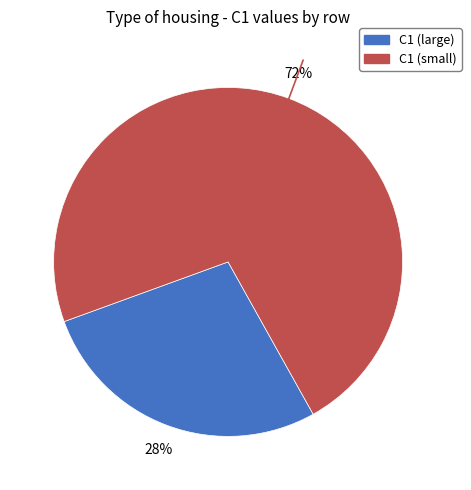

Is there a majority slice in this chart?

Yes